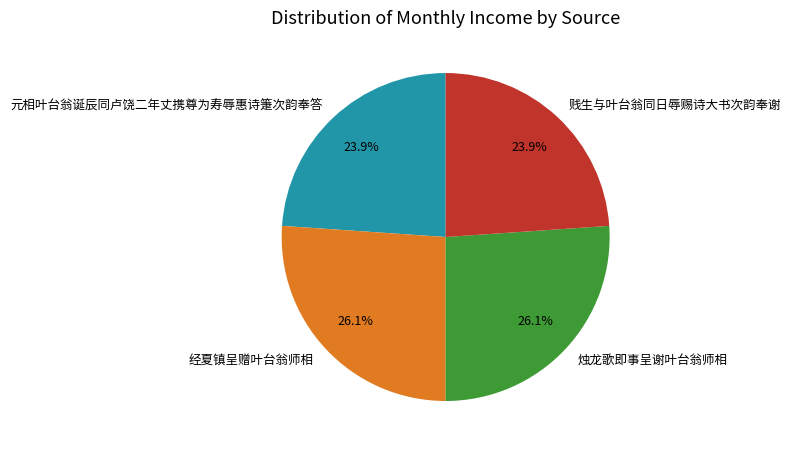

Does 经夏镇呈赠叶台翁师相 represent more than half of the total?

No